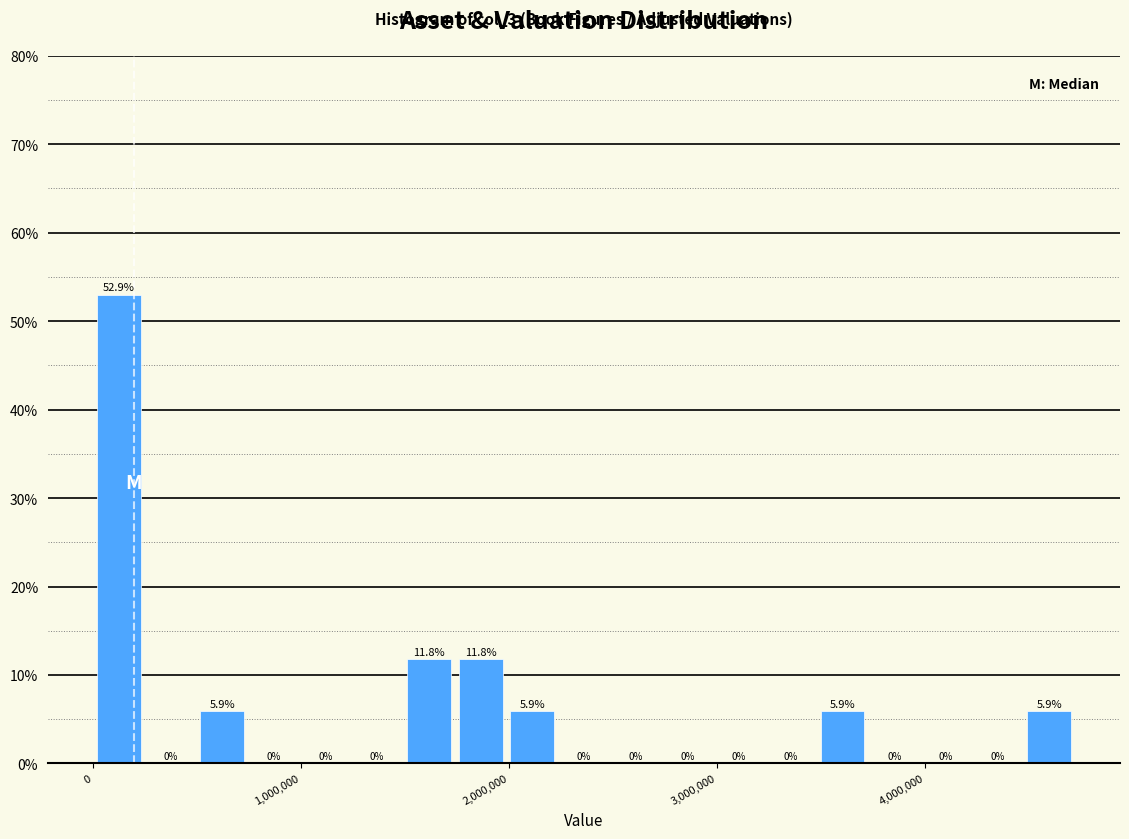

Read against the x-axis, roughly where is the centre of the tallest bar?

100000